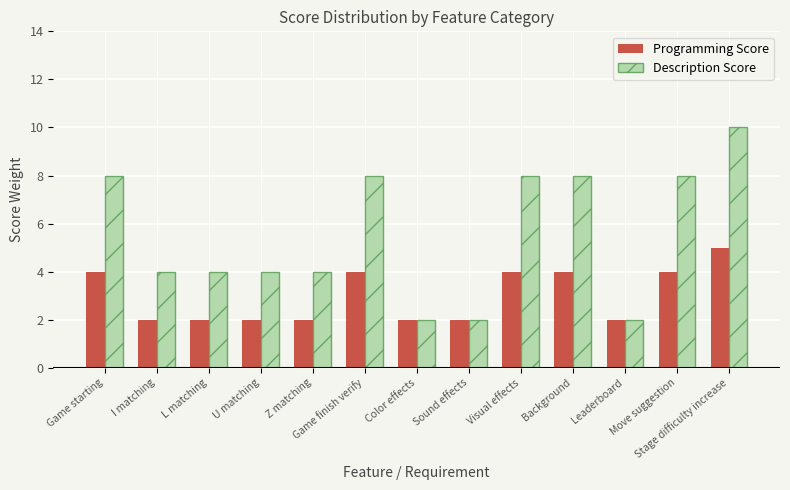

What is the value of the Programming Score bar at the 11th from the left?

2